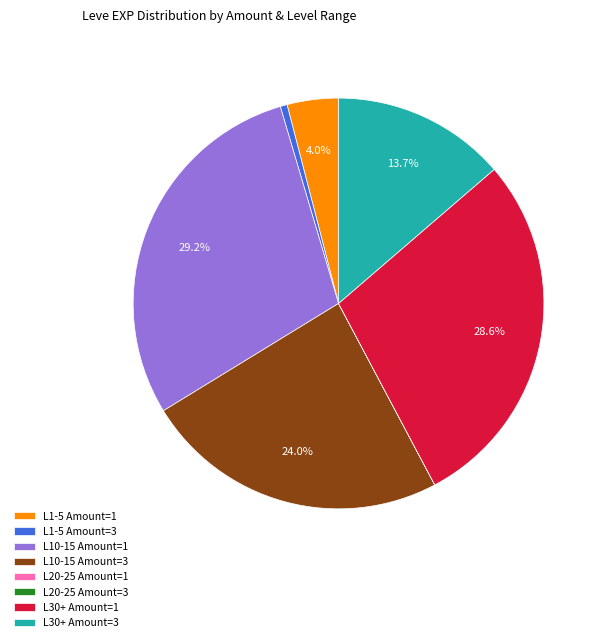

What percentage is NOT represented by L10-15 Amount=1?

70.8%